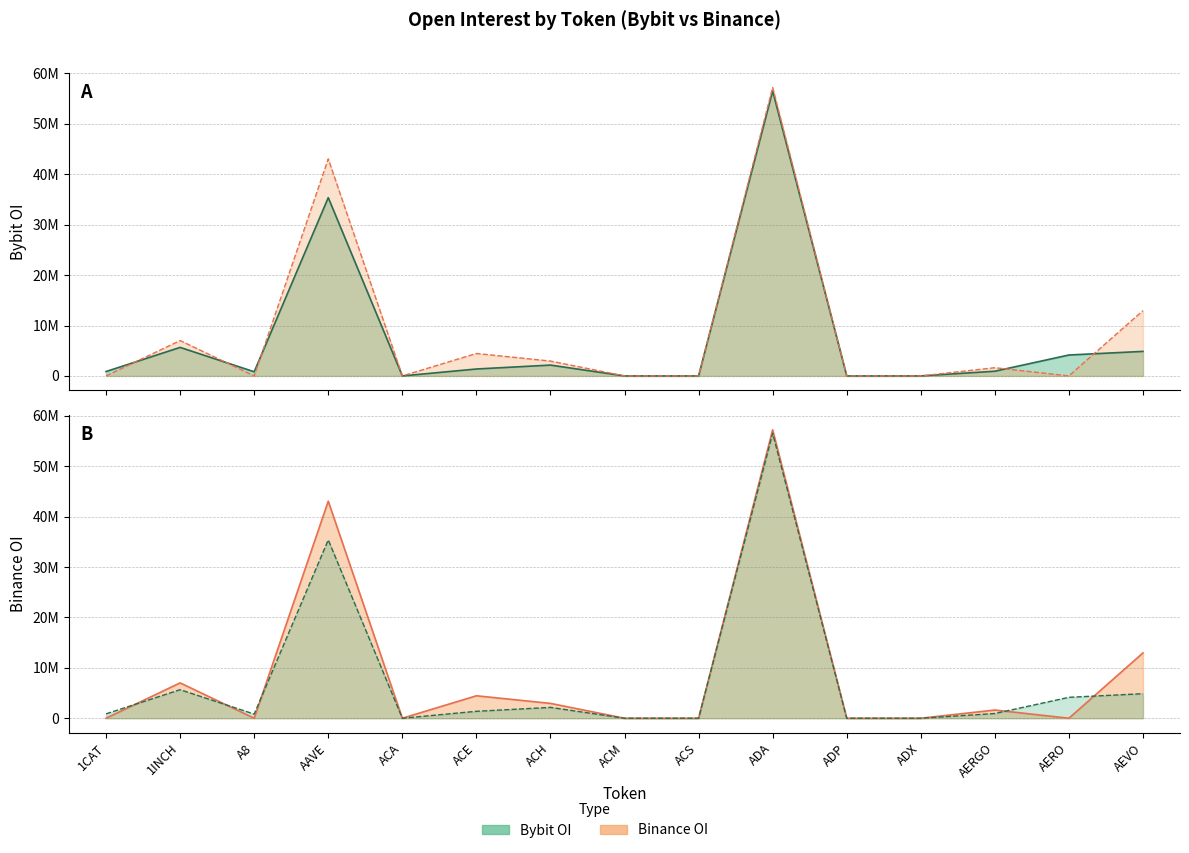

How many values in Binance_OI are above zero?

7